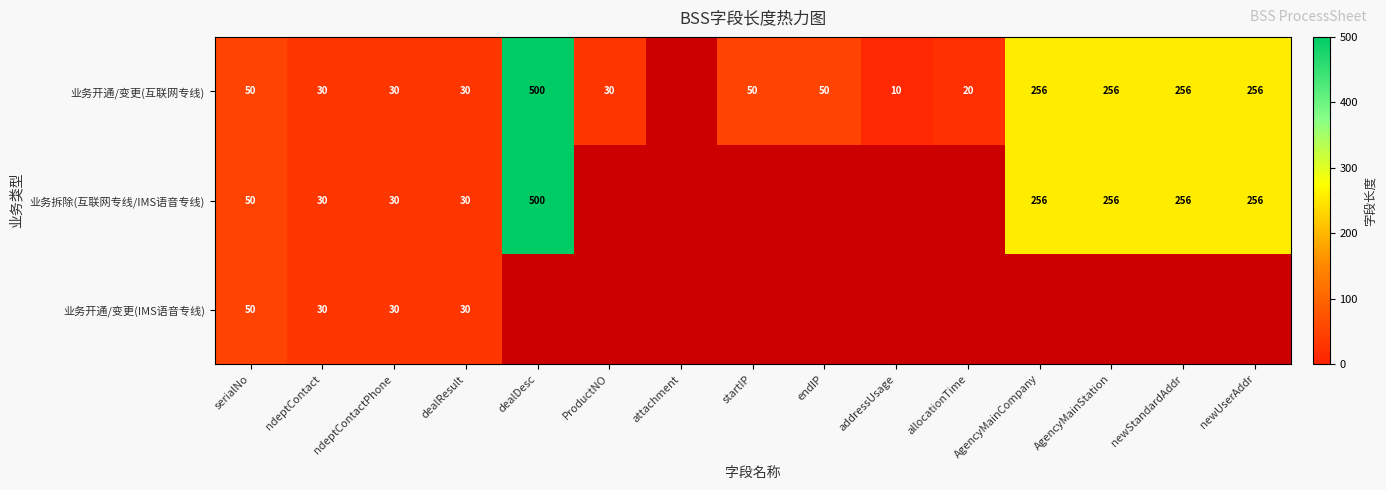

Is it true that 业务开通/变更(互联网专线) equals 46 at ndeptContact?

False